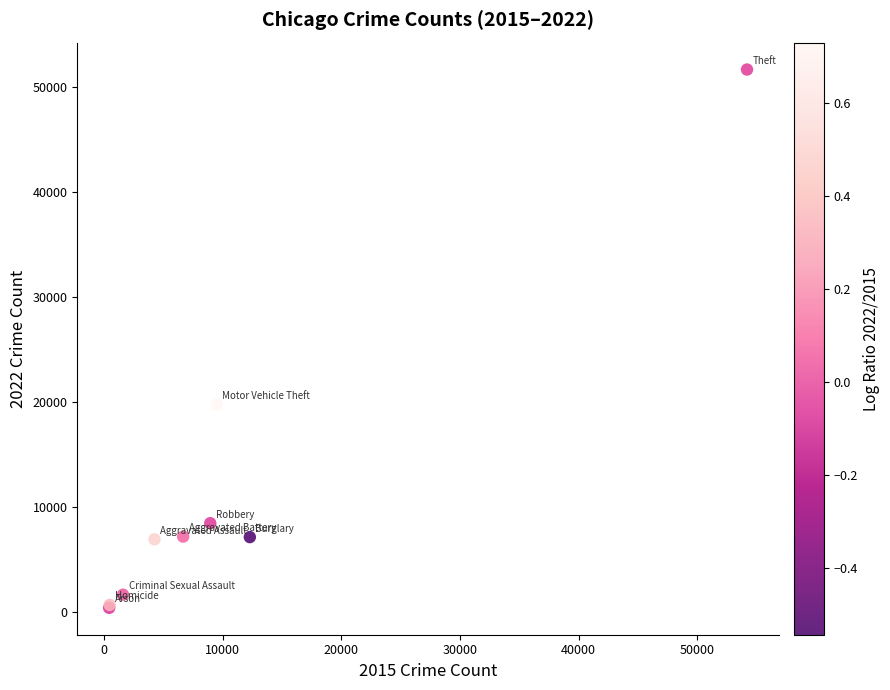

What Y value in the scatter plot is closest to 26037?

19746